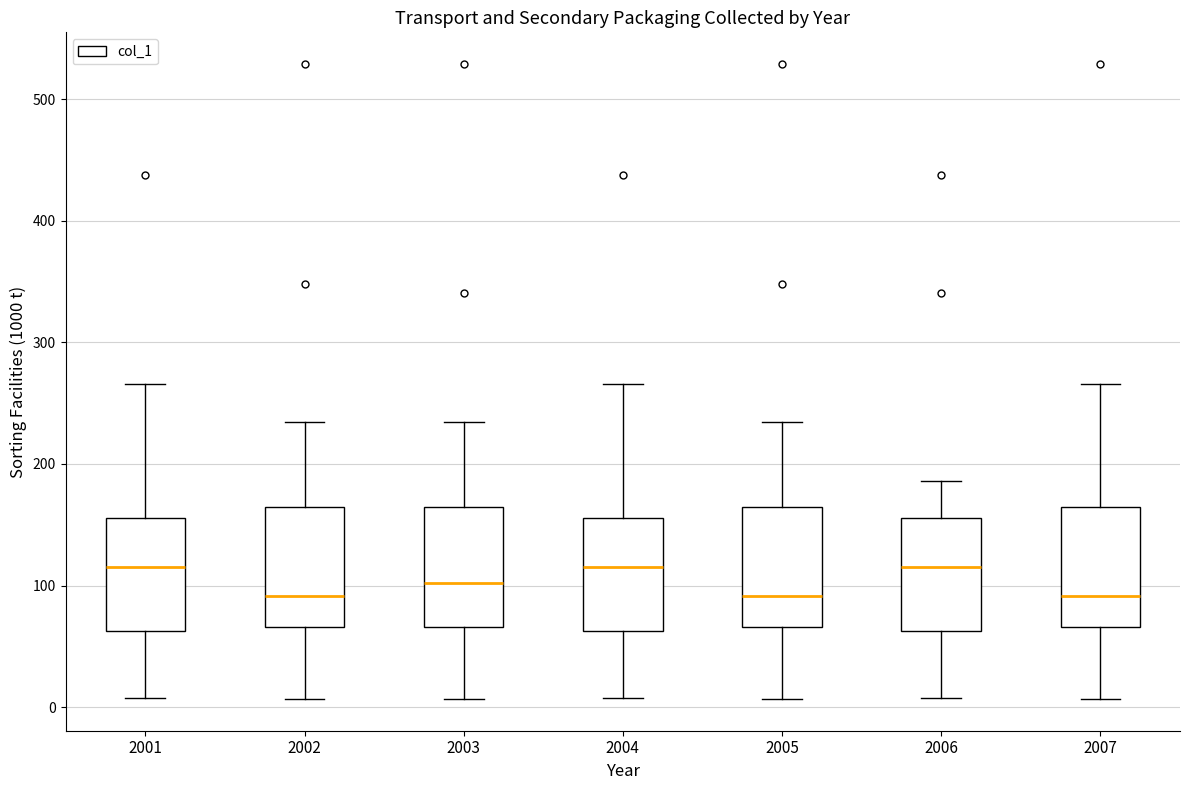

Where is the lower edge of the box at x = 2005 on the y-axis? The values are not printed on the chart, so give them approximately, as read against the axis.

70